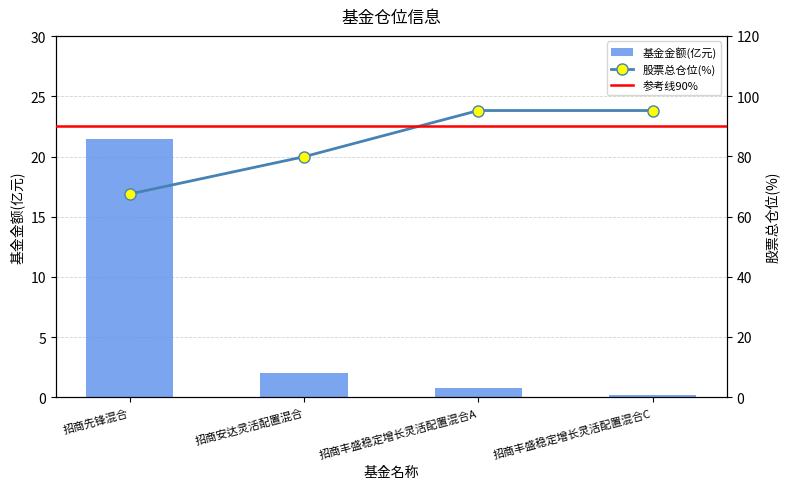

Rank the series at 招商丰盛稳定增长灵活配置混合C from lowest to highest value.

基金金额, 股票总仓位